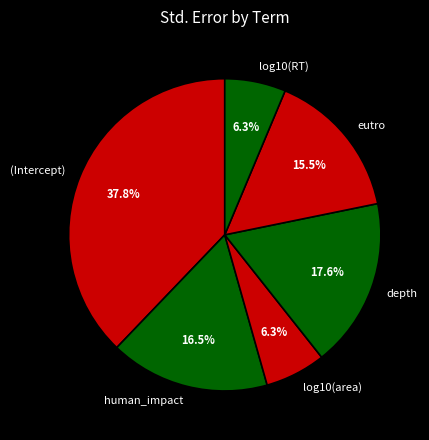

To the nearest percent, what portion does log10(RT) represent?

6%